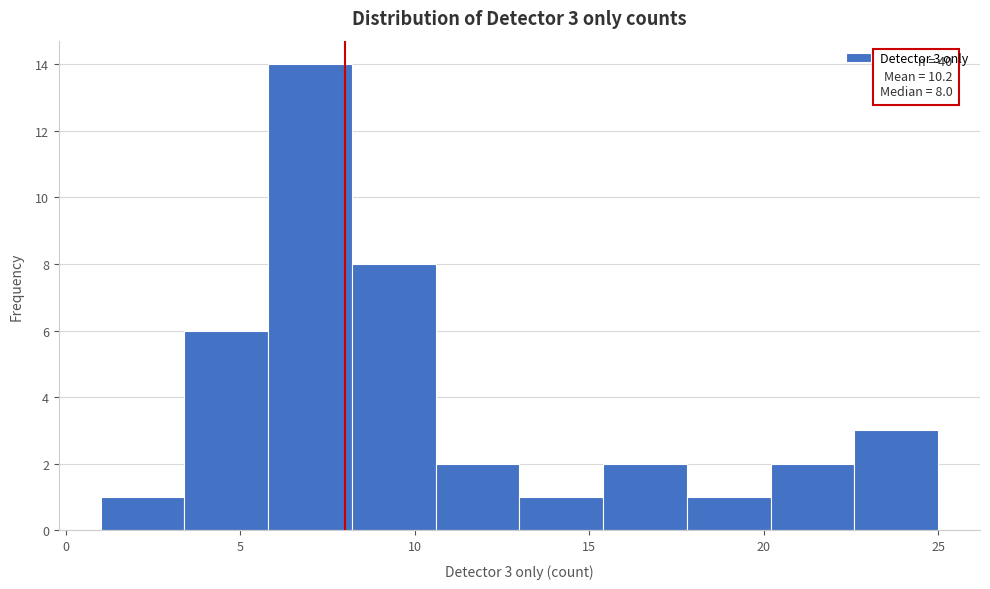

Over which range of the x-axis is the bar tallest?

5.8 to 8.2